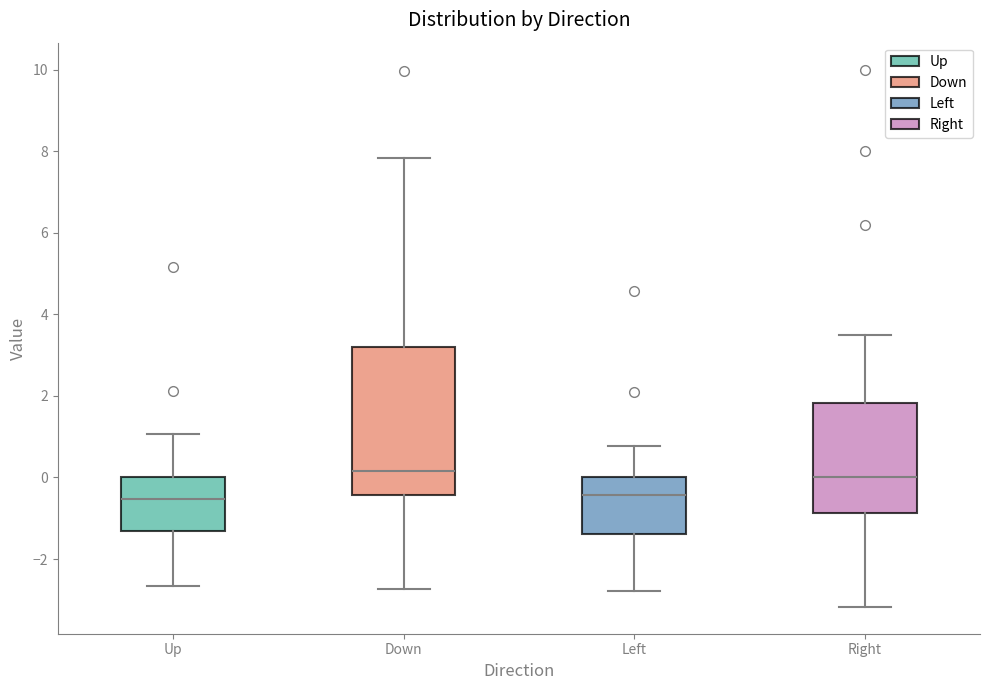

Where does the median line of the box for Up sit on the y-axis? The values are not printed on the chart, so give them approximately, as read against the axis.

-0.6